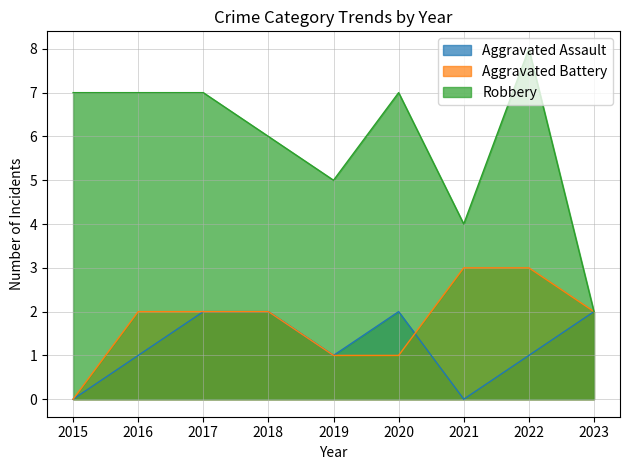

The Robbery series shows 8 at 2022. True or false?

True